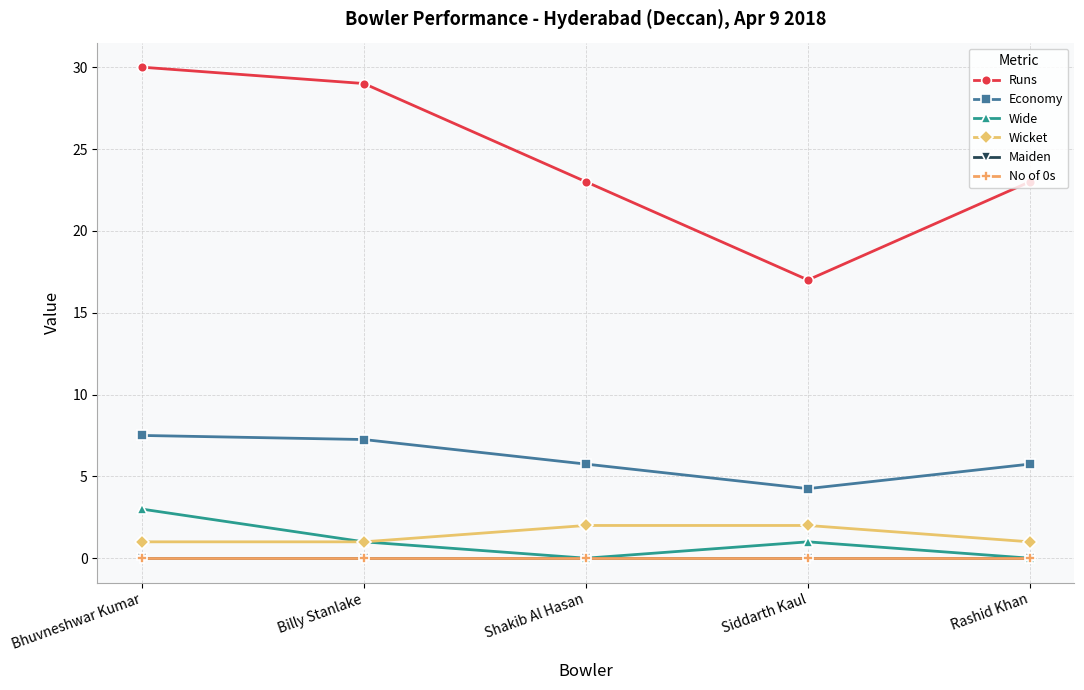

What is the maximum value for Wicket?

2.0